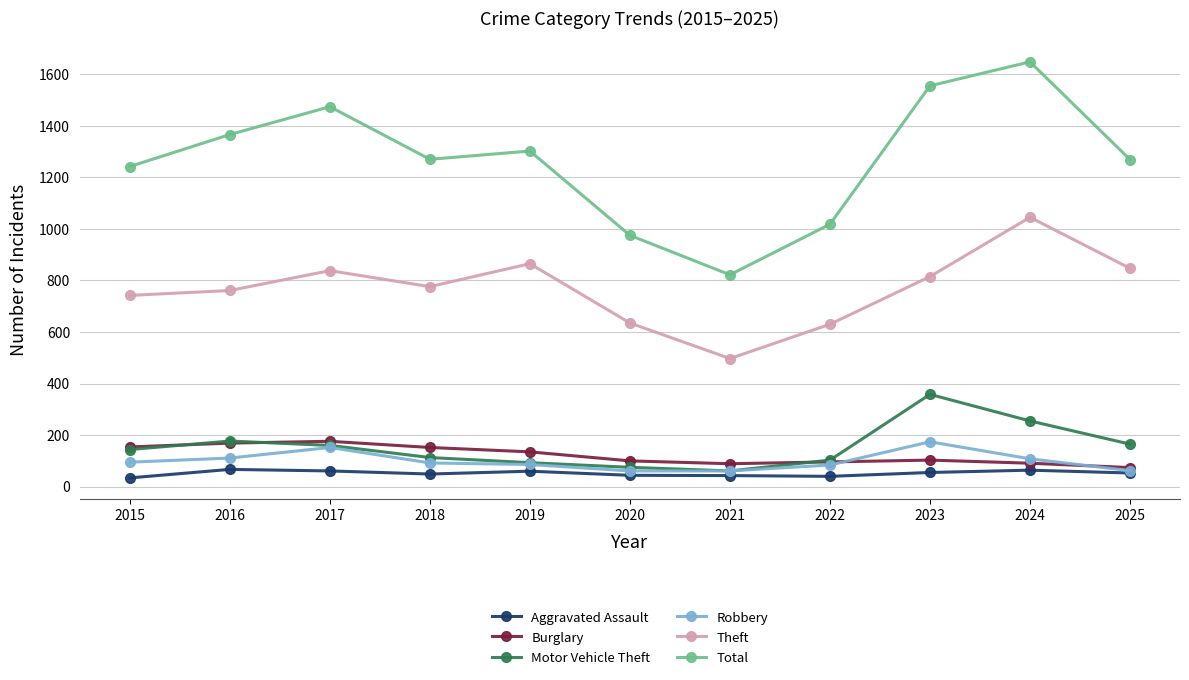

At which category does Theft reach its first local valley?

2018